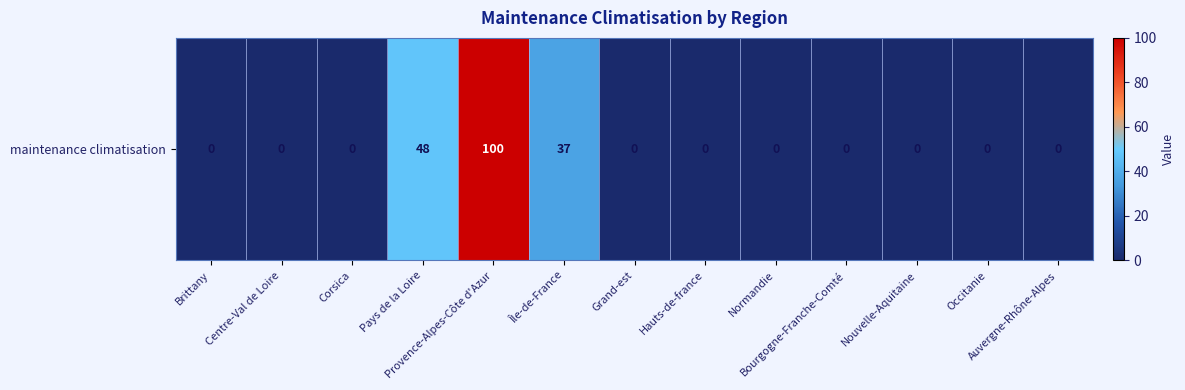

Count the number of categories in the chart.

13